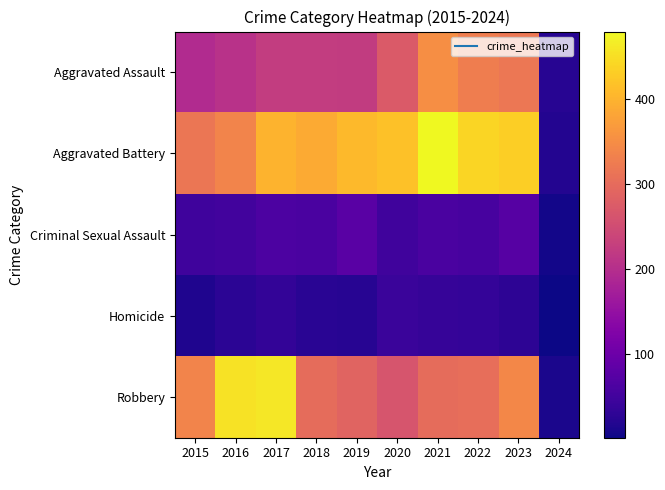

Reading right to left, list all the values displayed in this chart.

Aggravated Assault: 2024=23	2023=318	2022=327	2021=352	2020=273	2019=223	2018=225	2017=225	2016=206	2015=194
Aggravated Battery: 2024=18	2023=432	2022=439	2021=479	2020=416	2019=407	2018=389	2017=400	2016=336	2015=316
Criminal Sexual Assault: 2024=6	2023=73	2022=56	2021=60	2020=48	2019=77	2018=60	2017=62	2016=50	2015=46
Homicide: 2024=1	2023=28	2022=36	2021=38	2020=41	2019=22	2018=25	2017=33	2016=26	2015=15
Robbery: 2024=11	2023=341	2022=304	2021=300	2020=263	2019=287	2018=301	2017=460	2016=454	2015=337